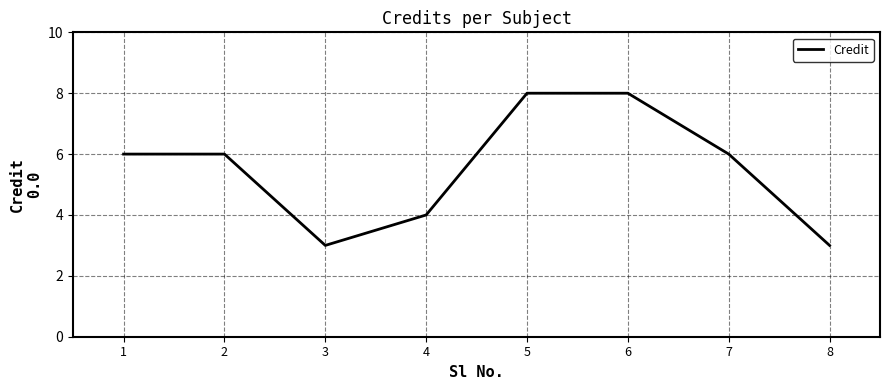

The chart shows a value of 8 at 5. True or false?

True